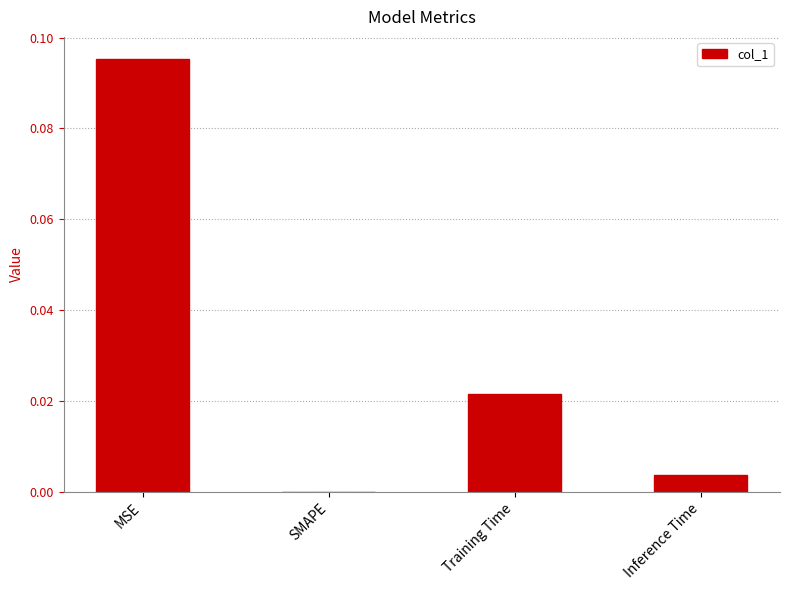

Which label corresponds to the largest value in the chart?

MSE